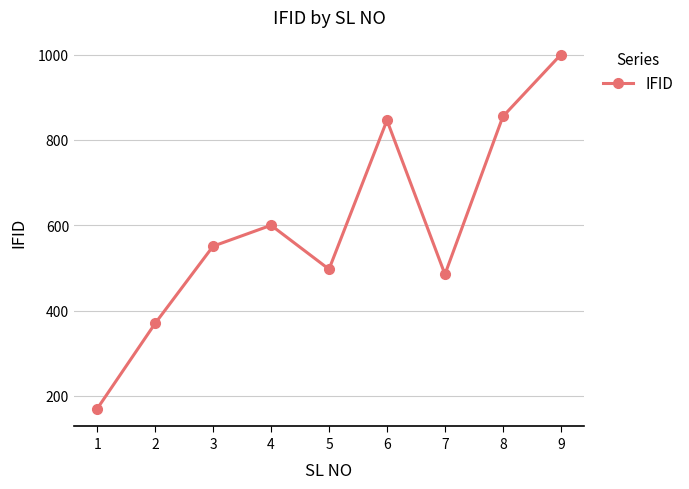

What value does the data have at 9, to the nearest 10?

1000